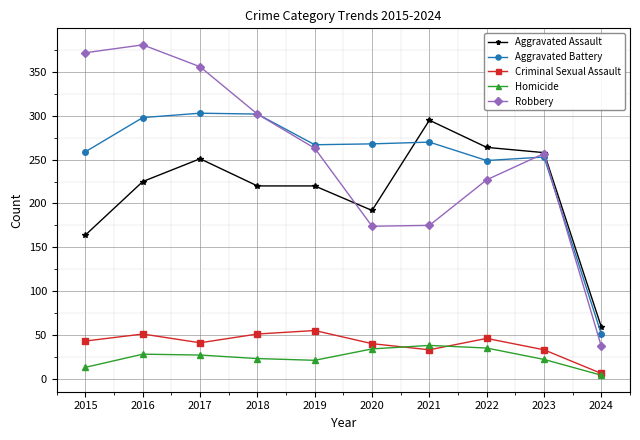

True or false: Criminal Sexual Assault has a value of 33 at 2023.

True